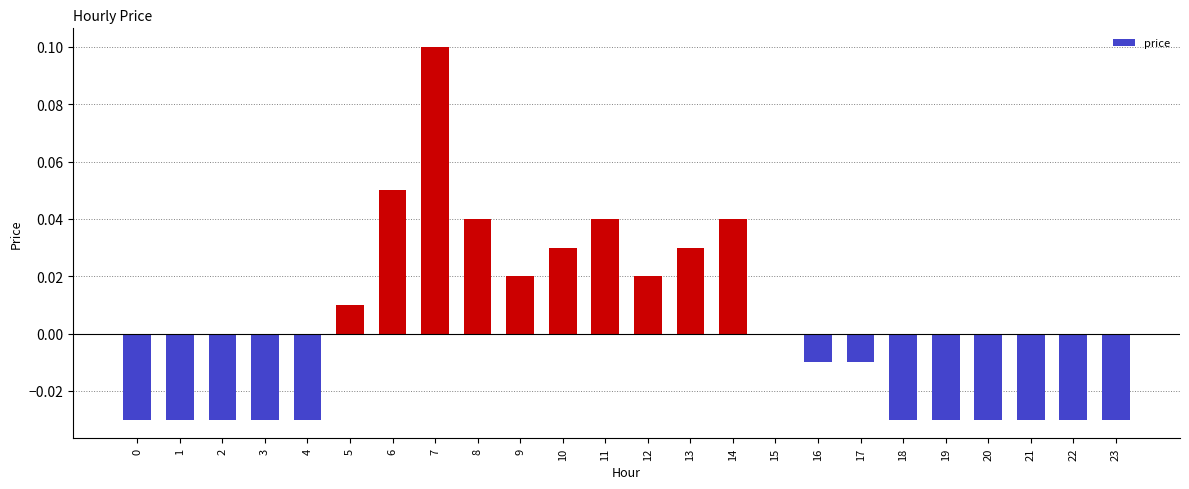

Is it true that the value at 16 is -0.0?

True